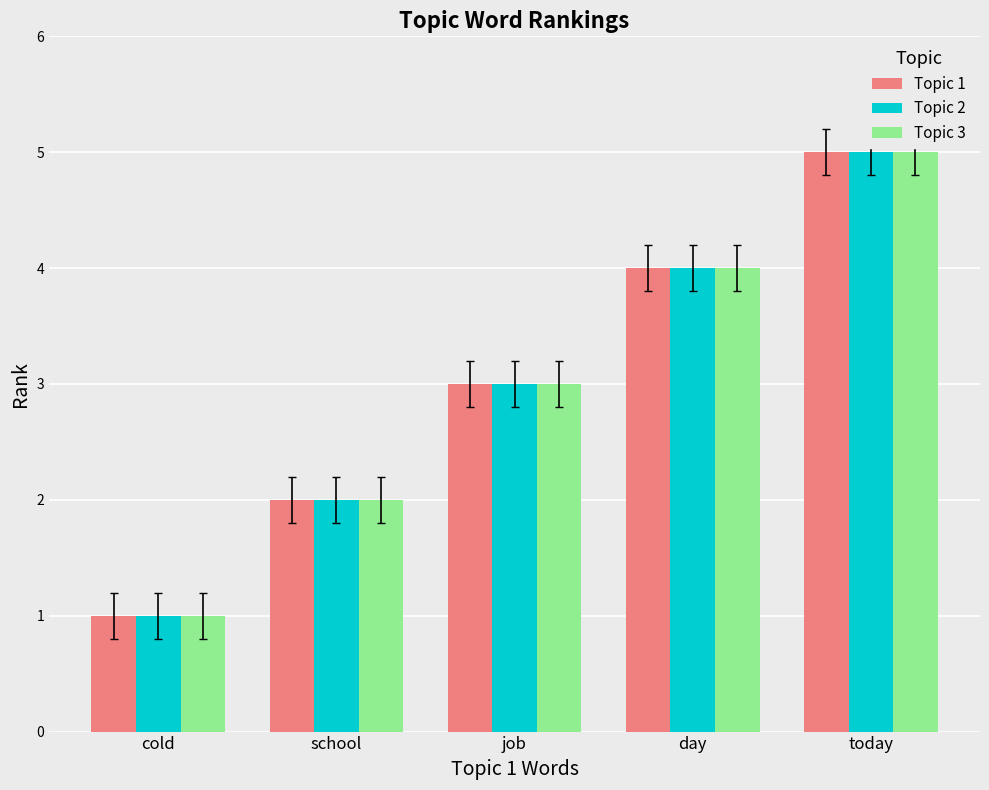

What is the total value across all series at today?

15